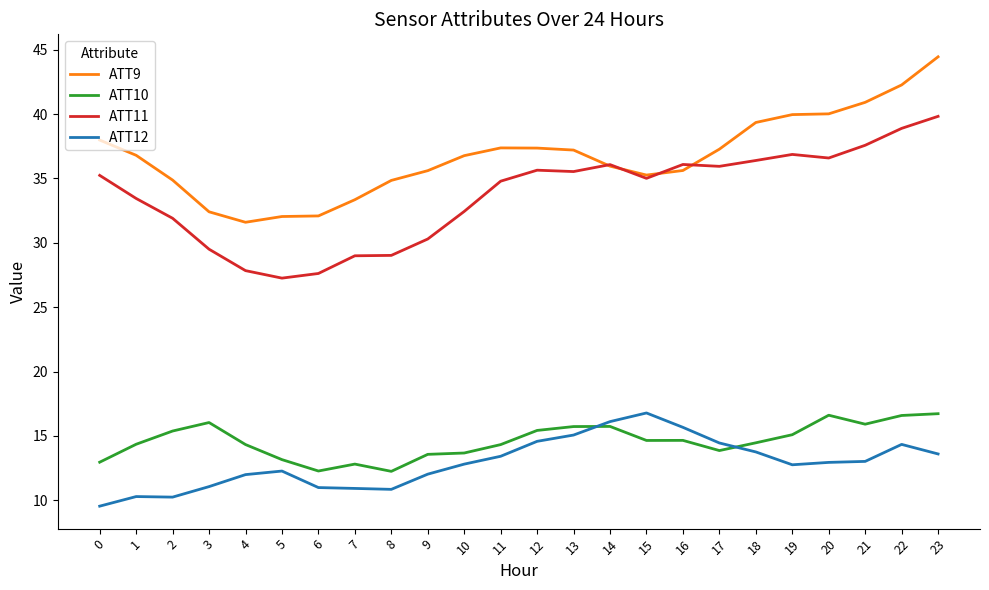

True or false: ATT12 and ATT9 intersect in this chart.

False